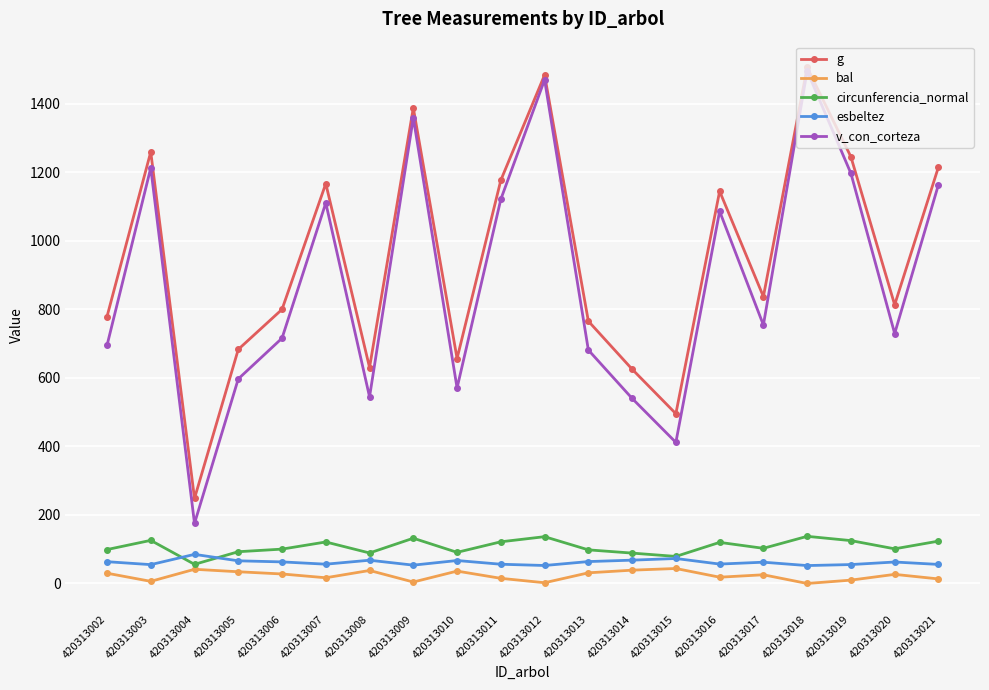

Which series has the widest spread of values?

v_con_corteza